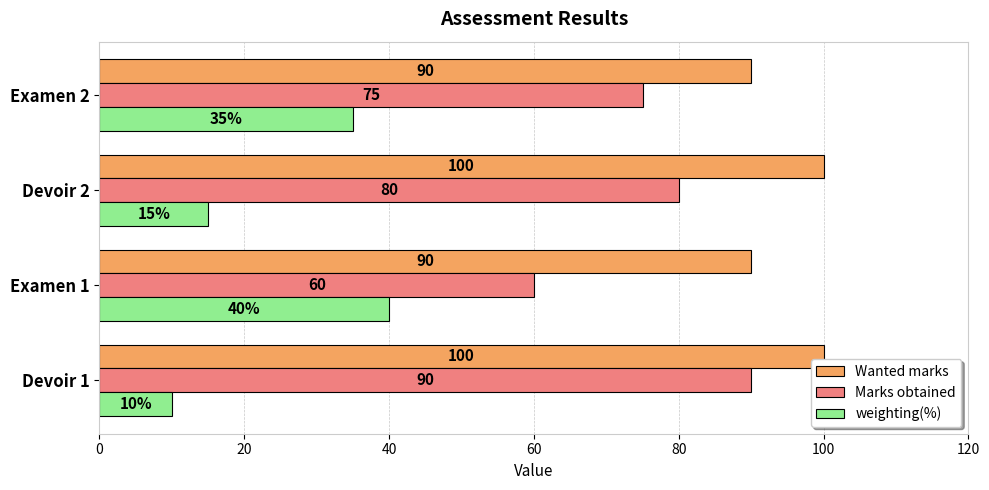

Rank the series by their average value, from highest to lowest.

Wanted marks, Marks obtained, weighting(%)